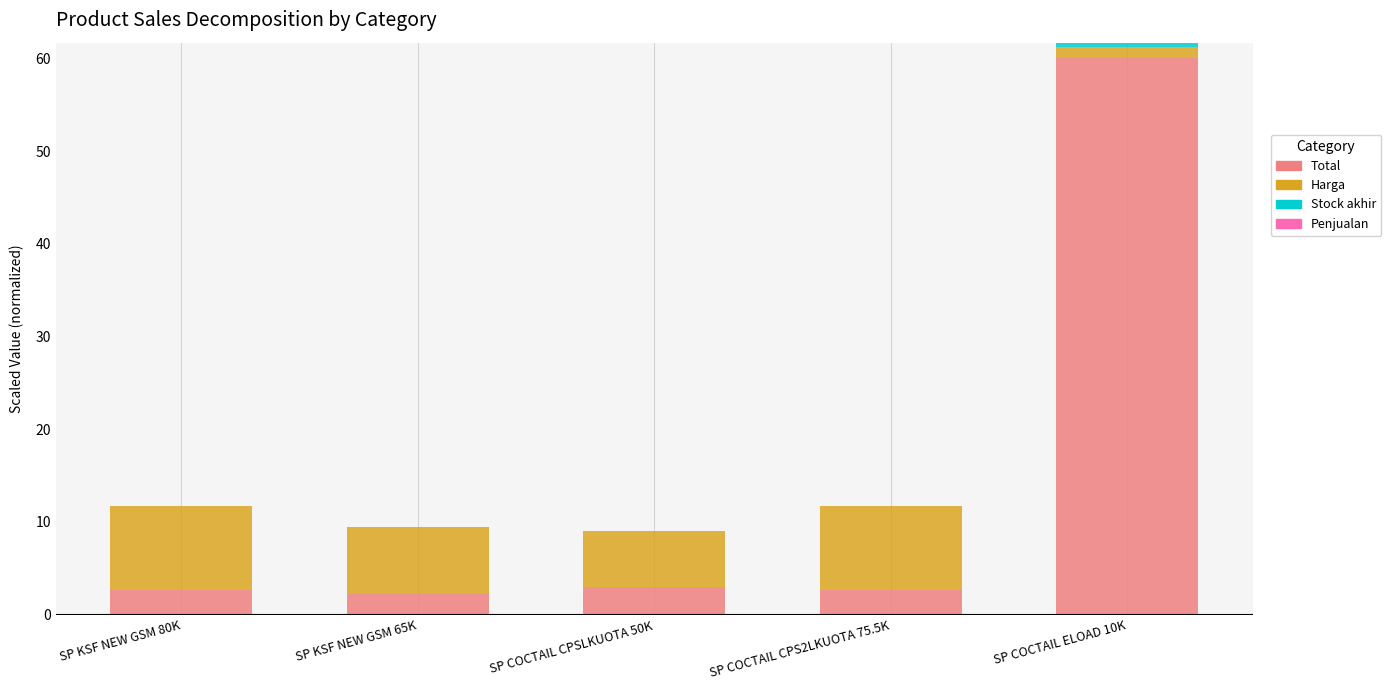

Are the bars grouped side by side (vs. stacked)?

No